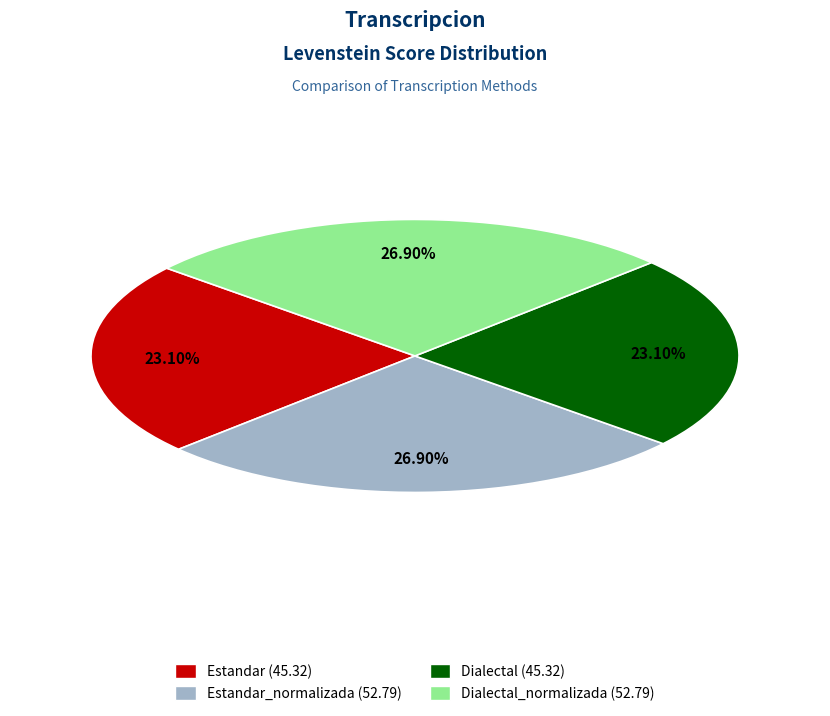

Is there any slice that represents more than half of the pie?

No